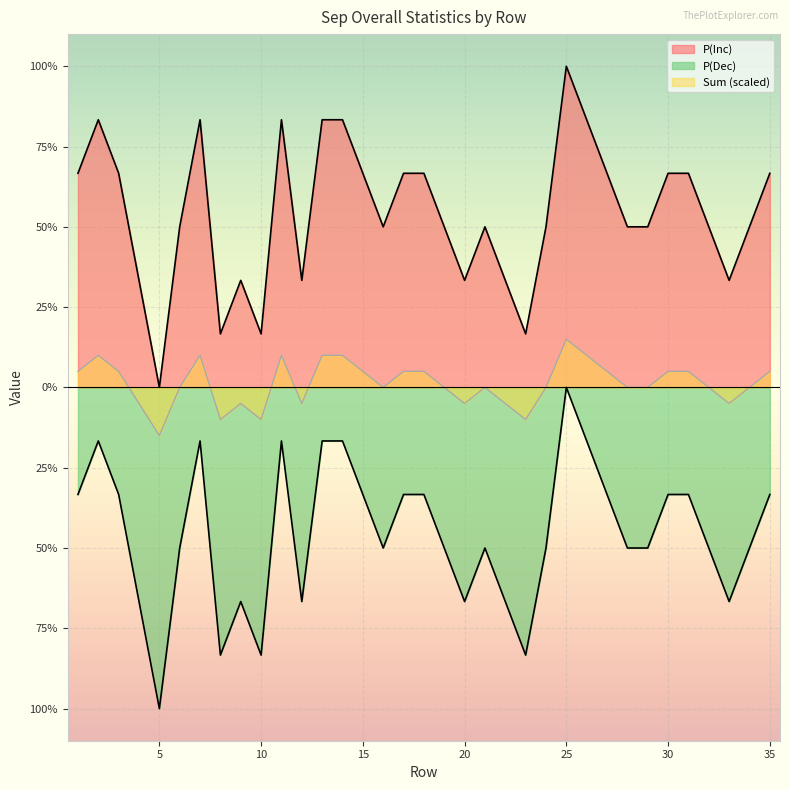

At which category does P(Dec) reach its first local peak?

2